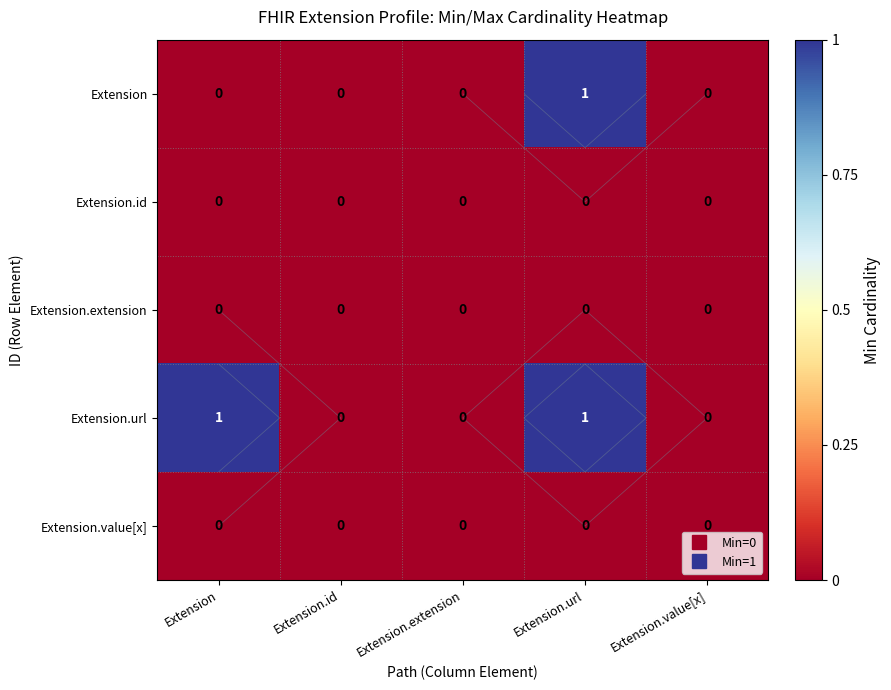

Where is Extension.url nearest to the value 0?

Extension.id